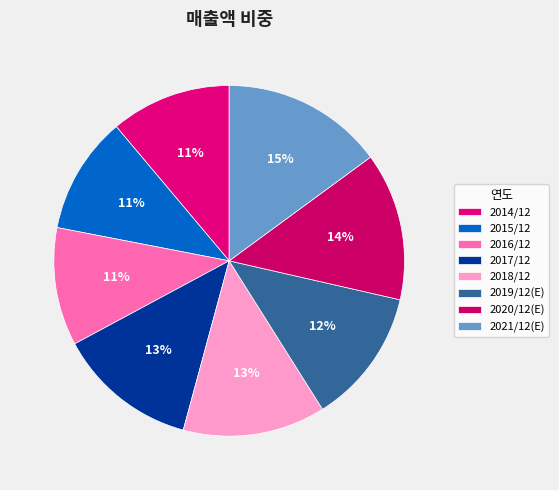

Does 2019/12(E) represent more than half of the total?

No